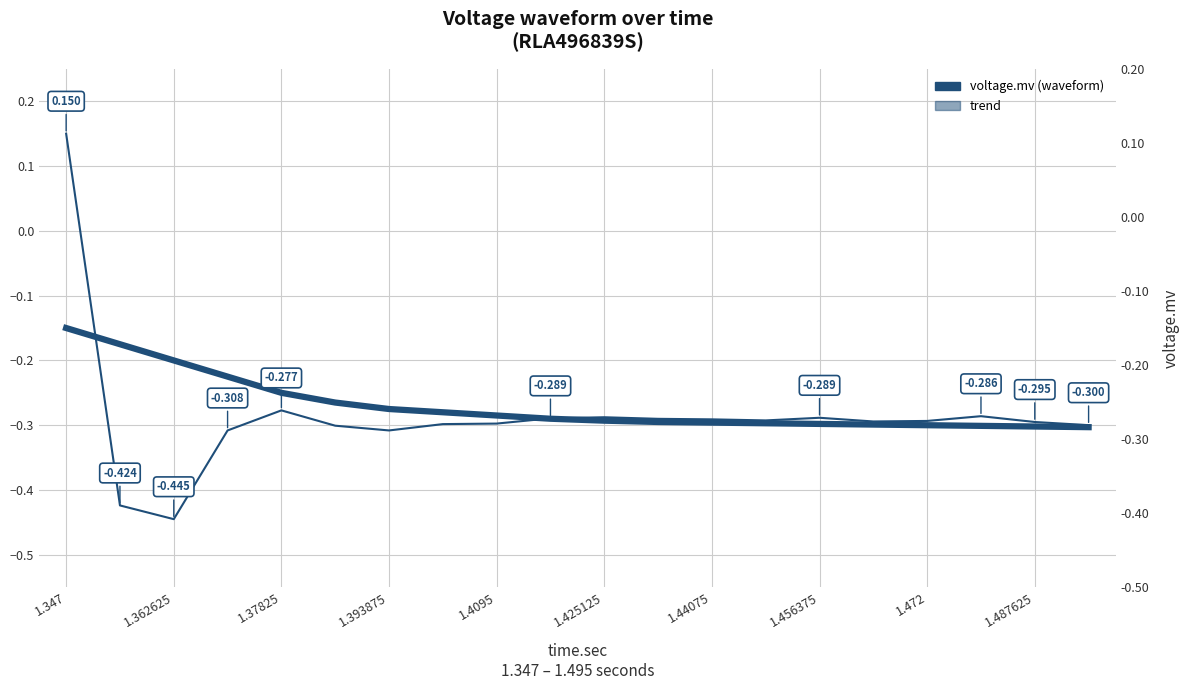

True or false: voltage.mv and trend cross at least once.

True